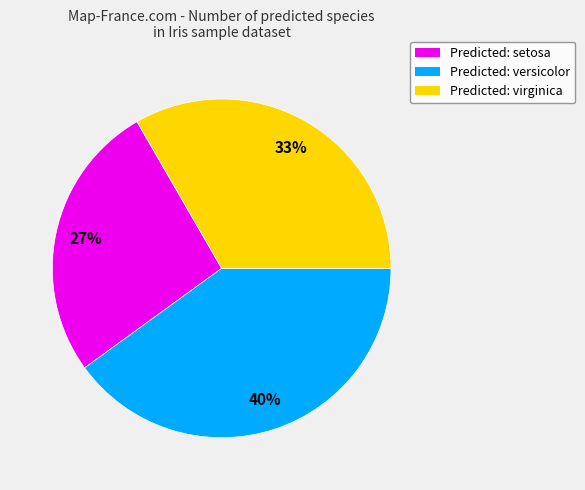

To the nearest percent, what is the difference between the largest and smallest slice percentages?

13%